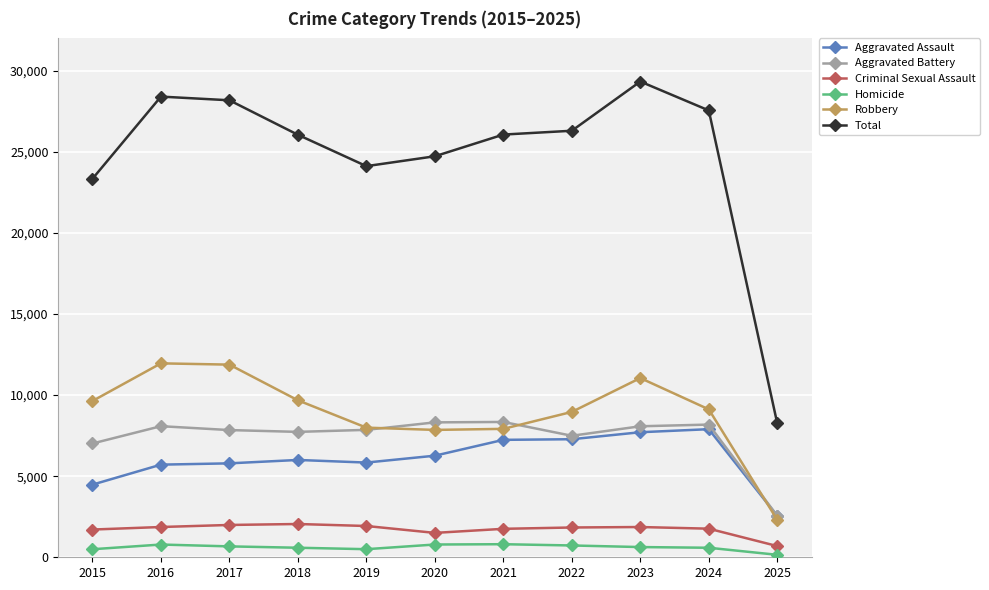

What is the total value across all series at 2019?

48244